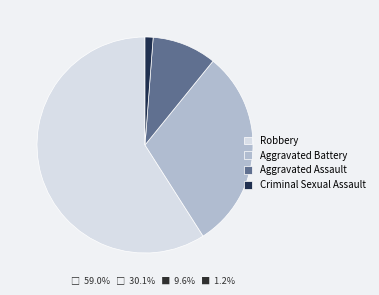

Which category has the biggest portion of the pie?

Robbery